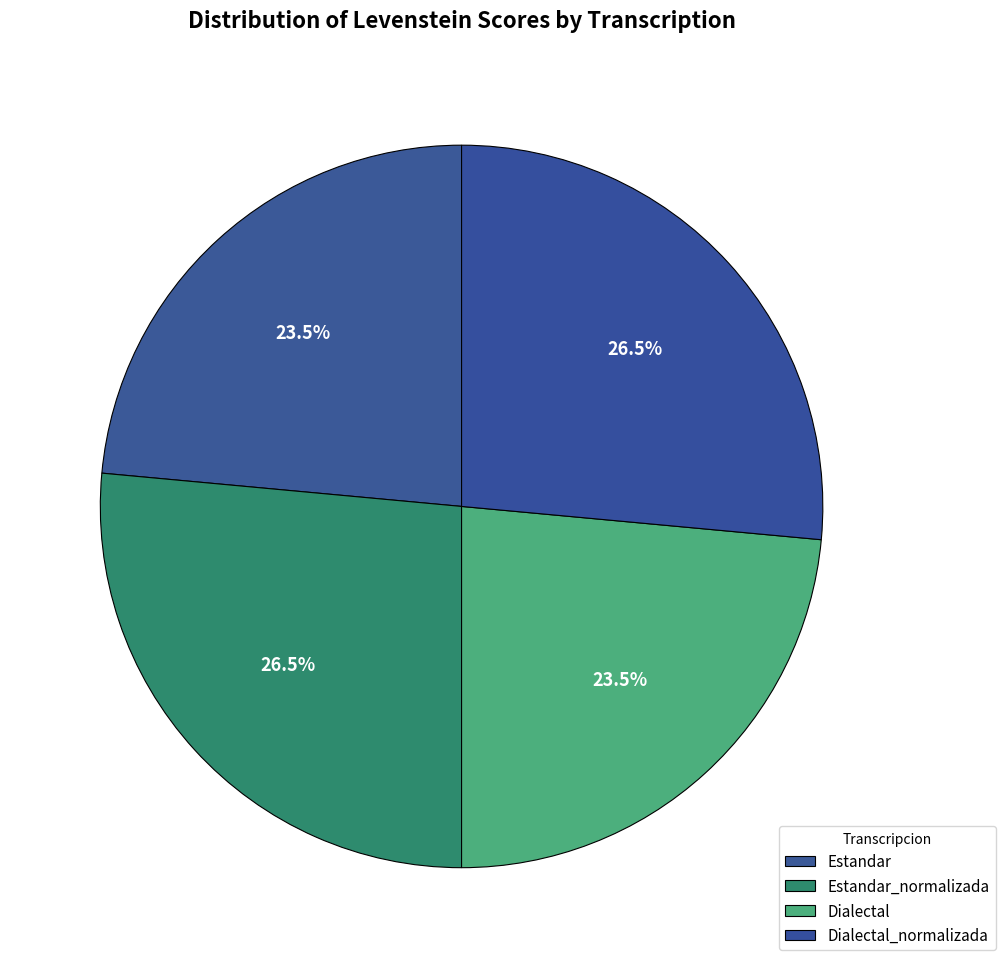

Count the number of slices in the pie.

4